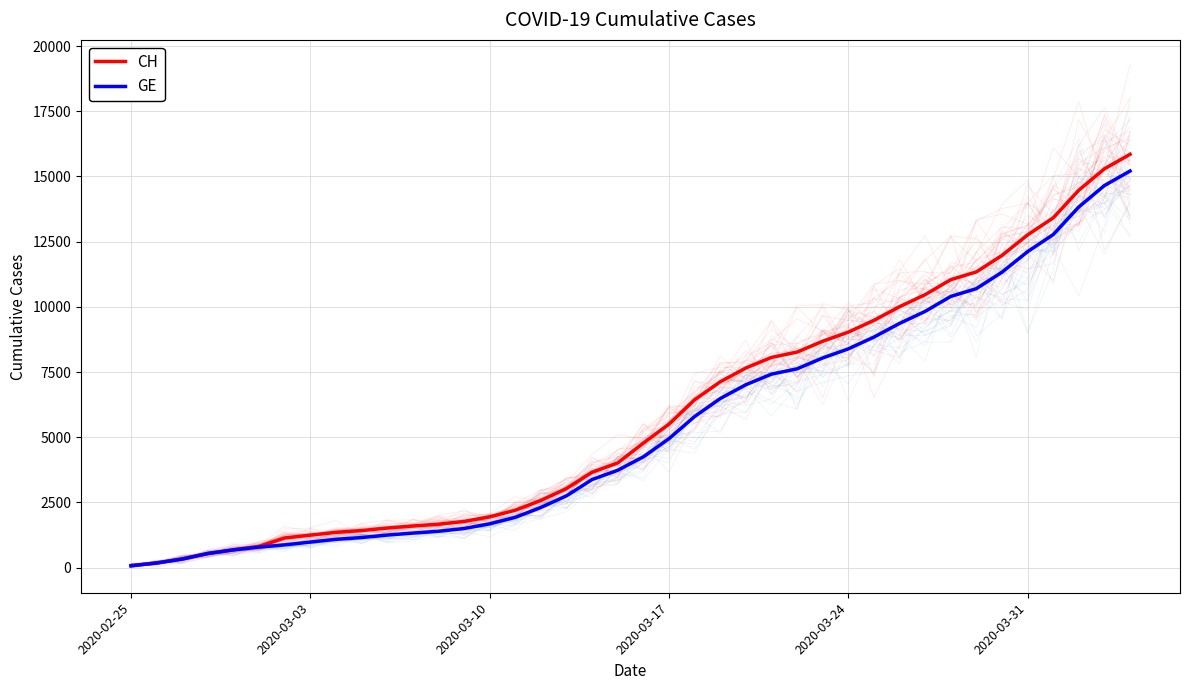

Which label corresponds to the smallest value in the chart?

2020-02-25